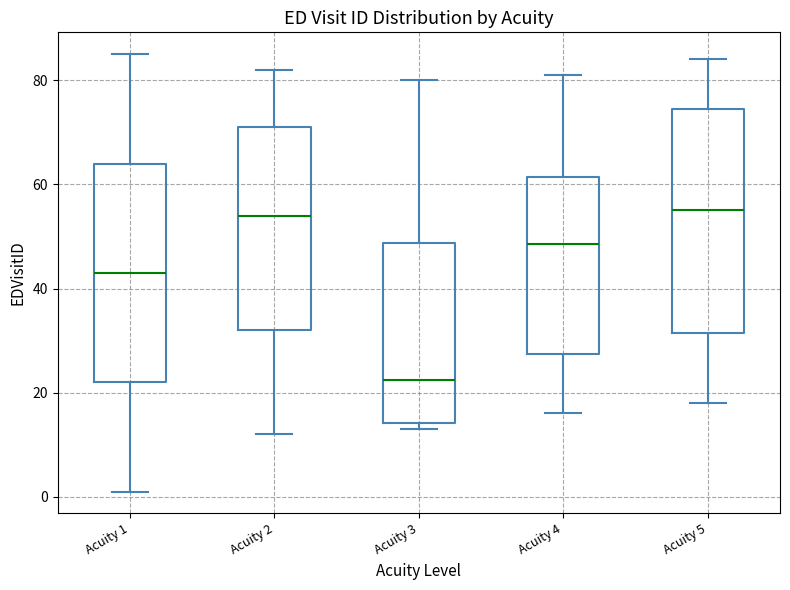

Reading left to right, read every box against the y-axis: the position of its median line, the range the box covers, and the ends of its whiskers. The values are not printed on the chart, so give them approximately, as read against the axis.

Acuity 1: median 44, box 22 to 64, whiskers 2 to 86
Acuity 2: median 54, box 32 to 72, whiskers 12 to 82
Acuity 3: median 22, box 14 to 48, whiskers 14 (just below the box's lower edge) to 80
Acuity 4: median 48, box 28 to 62, whiskers 16 to 82
Acuity 5: median 56, box 32 to 74, whiskers 18 to 84